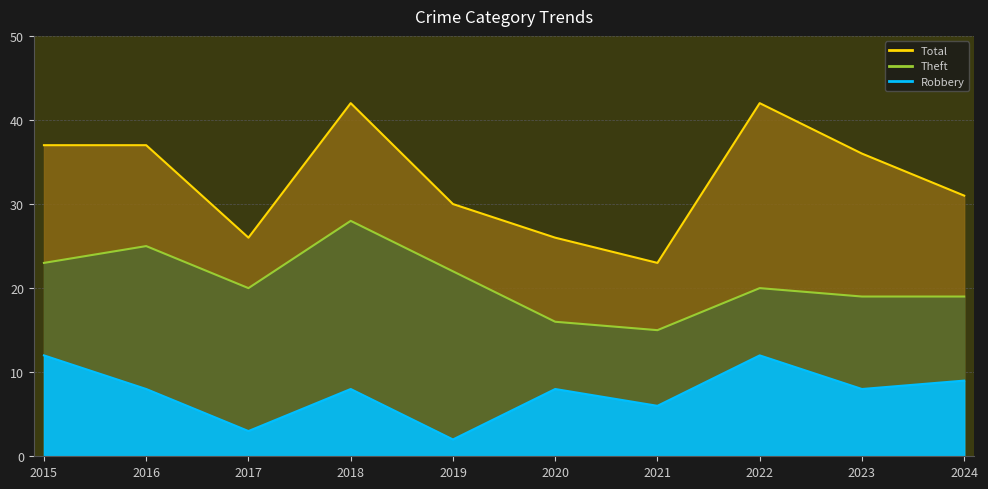

Is it true that Theft equals 8 at 2017?

False